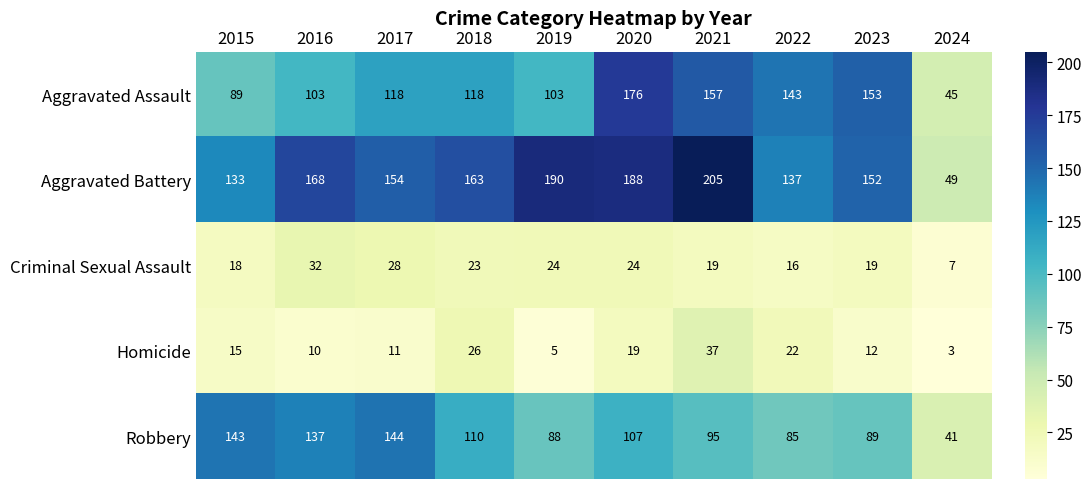

What is the total value across all series at 2019?

410